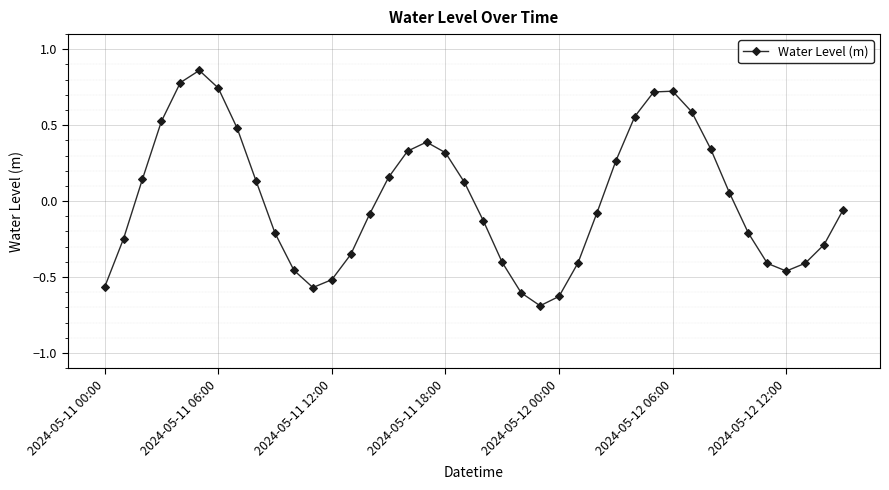

Does the chart display data point markers on the line(s)?

Yes